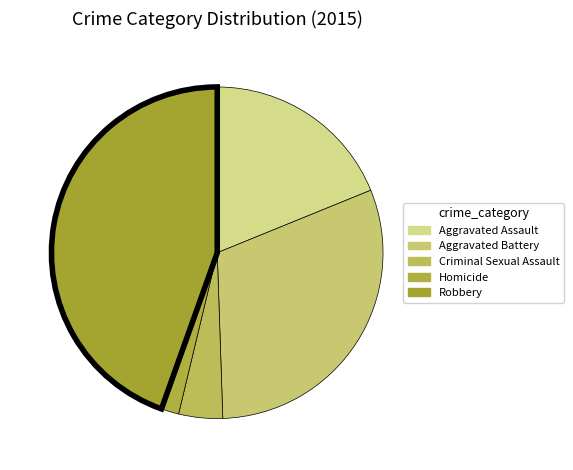

How many slices are in this pie chart?

5